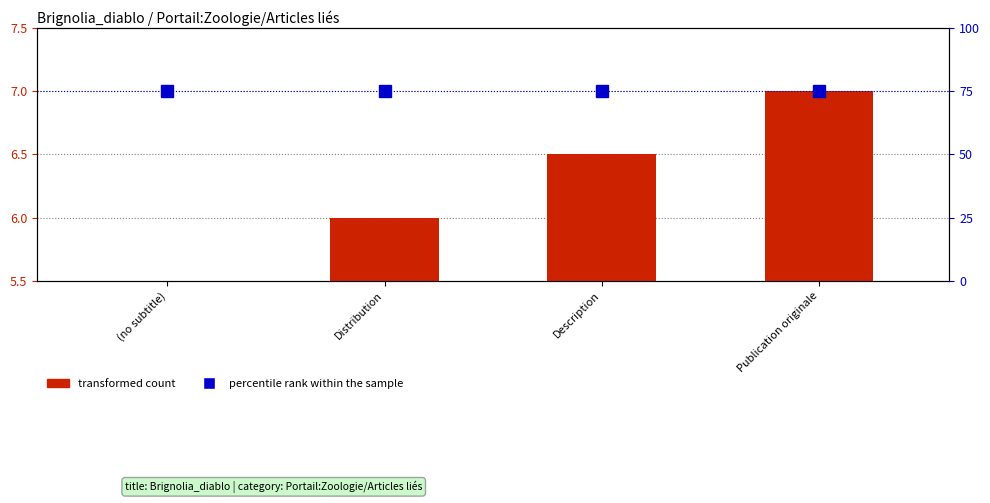

What is the difference between the highest and lowest values at Publication originale?

68.0